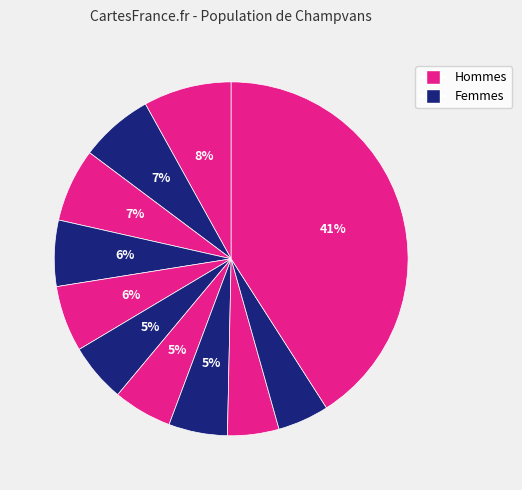

How many segments does this pie chart have?

11